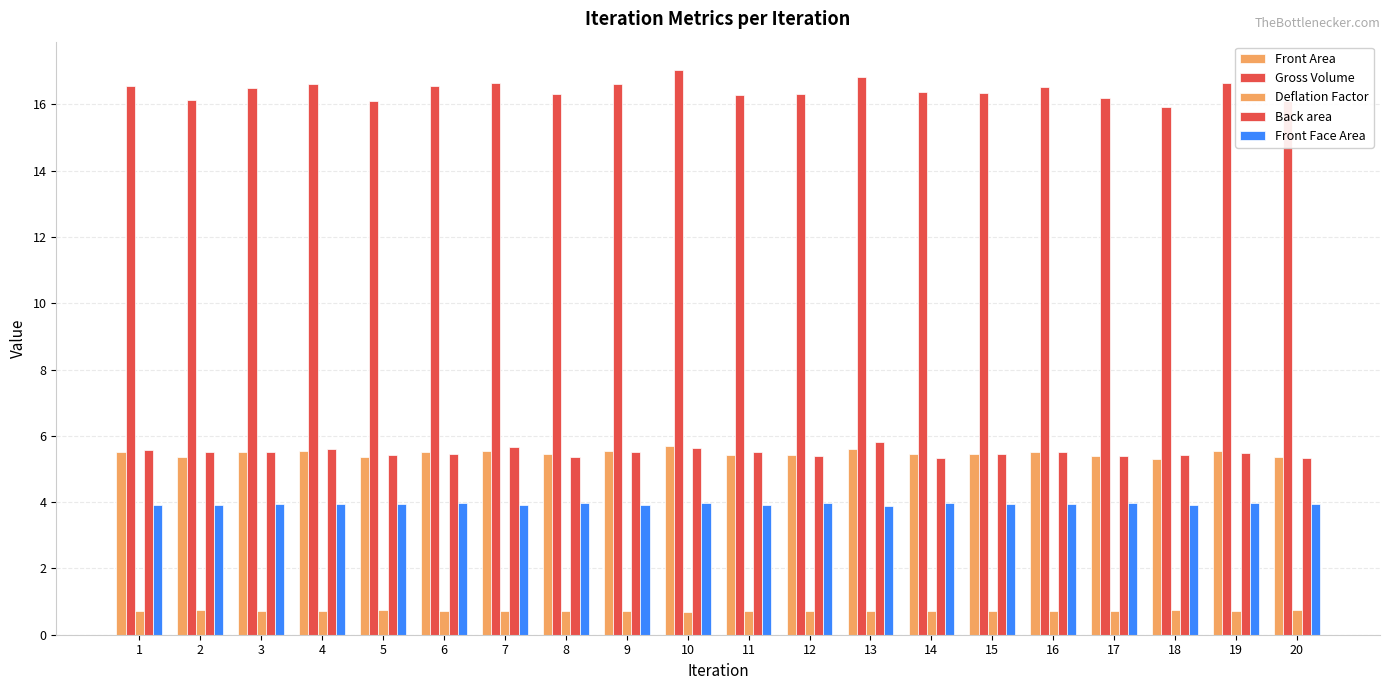

Rank the series by their maximum value, from highest to lowest.

Gross Volume, Back area, Front Area, Front Face Area, Deflation Factor